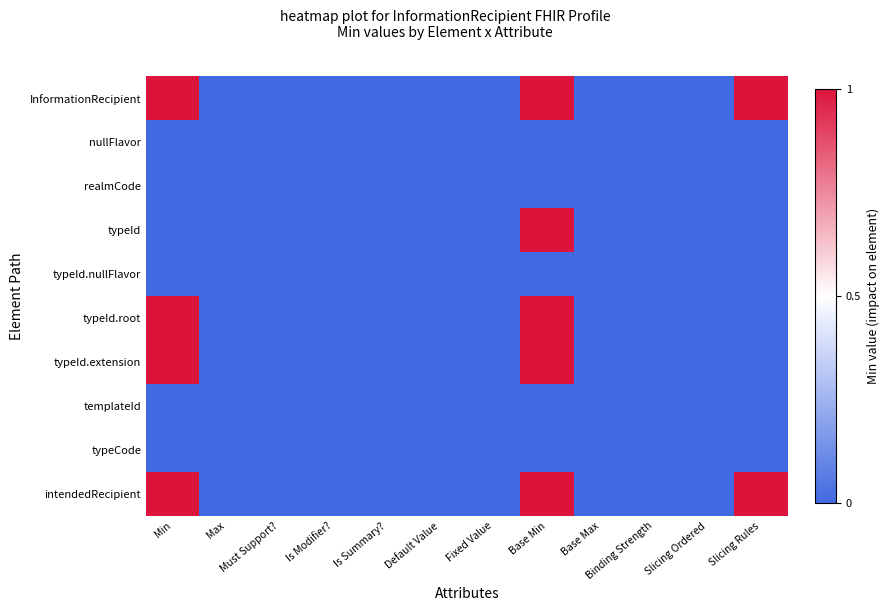

Rank the series by their maximum value, from lowest to highest.

nullFlavor, realmCode, typeId.nullFlavor, templateId, typeCode, InformationRecipient, typeId, typeId.root, typeId.extension, intendedRecipient